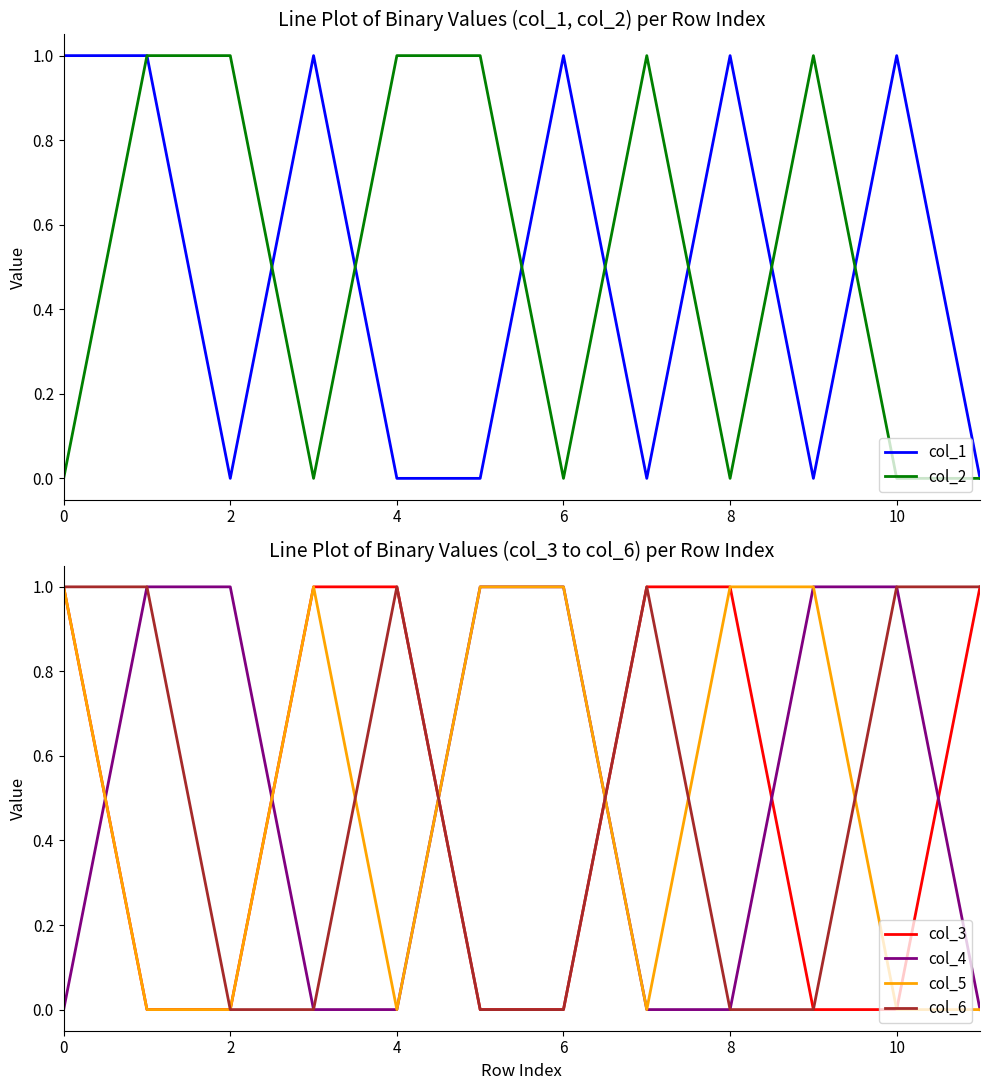

The col_6 series shows 1 at 4. True or false?

True